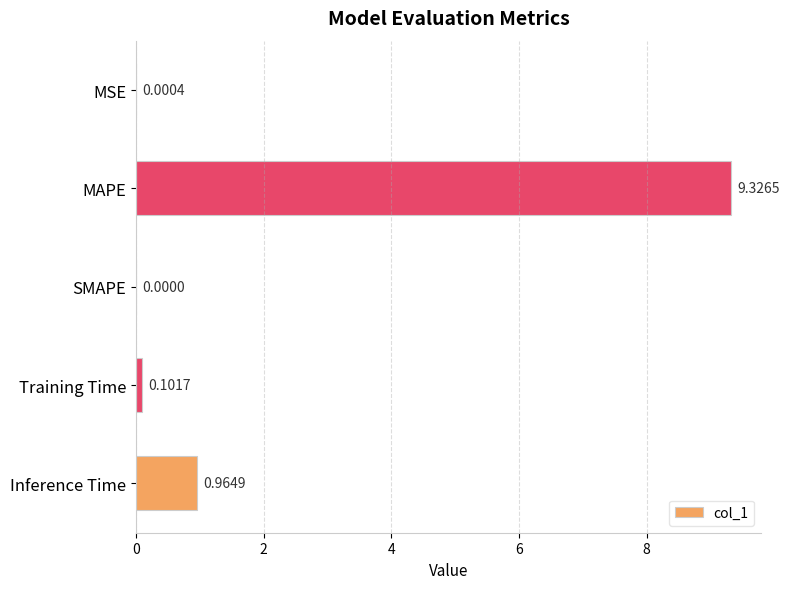

Are the bars grouped side by side (vs. stacked)?

No